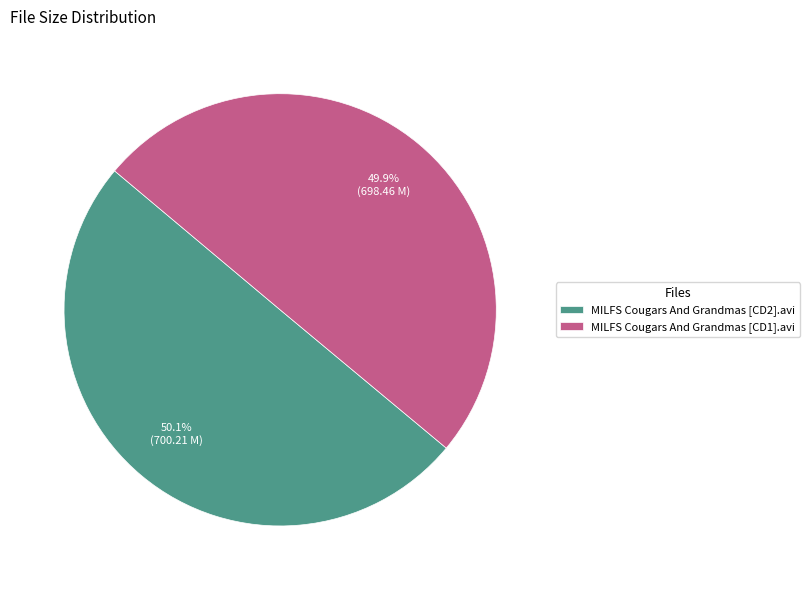

What percentage is the MILFS Cougars And Grandmas [CD1].avi slice, to the nearest percent?

50%